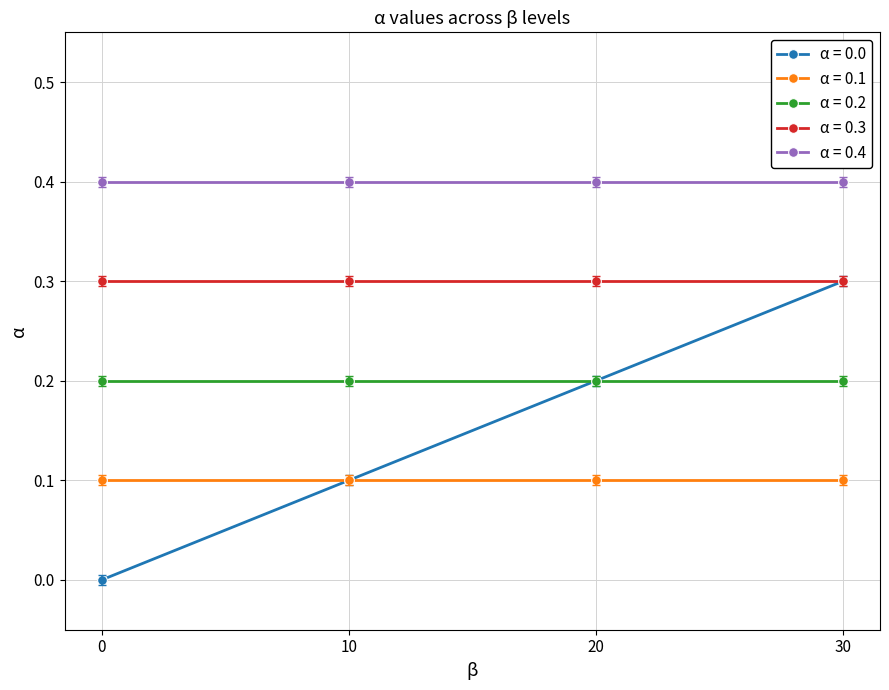

What is the value of the α = 0.3 point at the 3rd from the left?

0.3